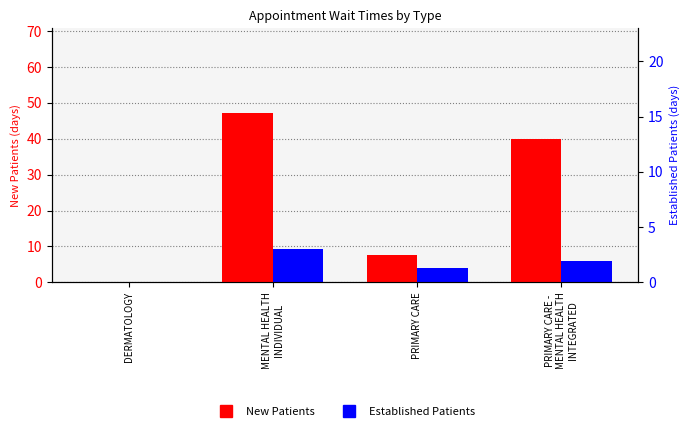

Reading left to right, transcribe all the data shown in this chart.

New Patients: 0.2	47.2	7.5	40.0
Established Patients: 0.0	9.2	4.0	5.9